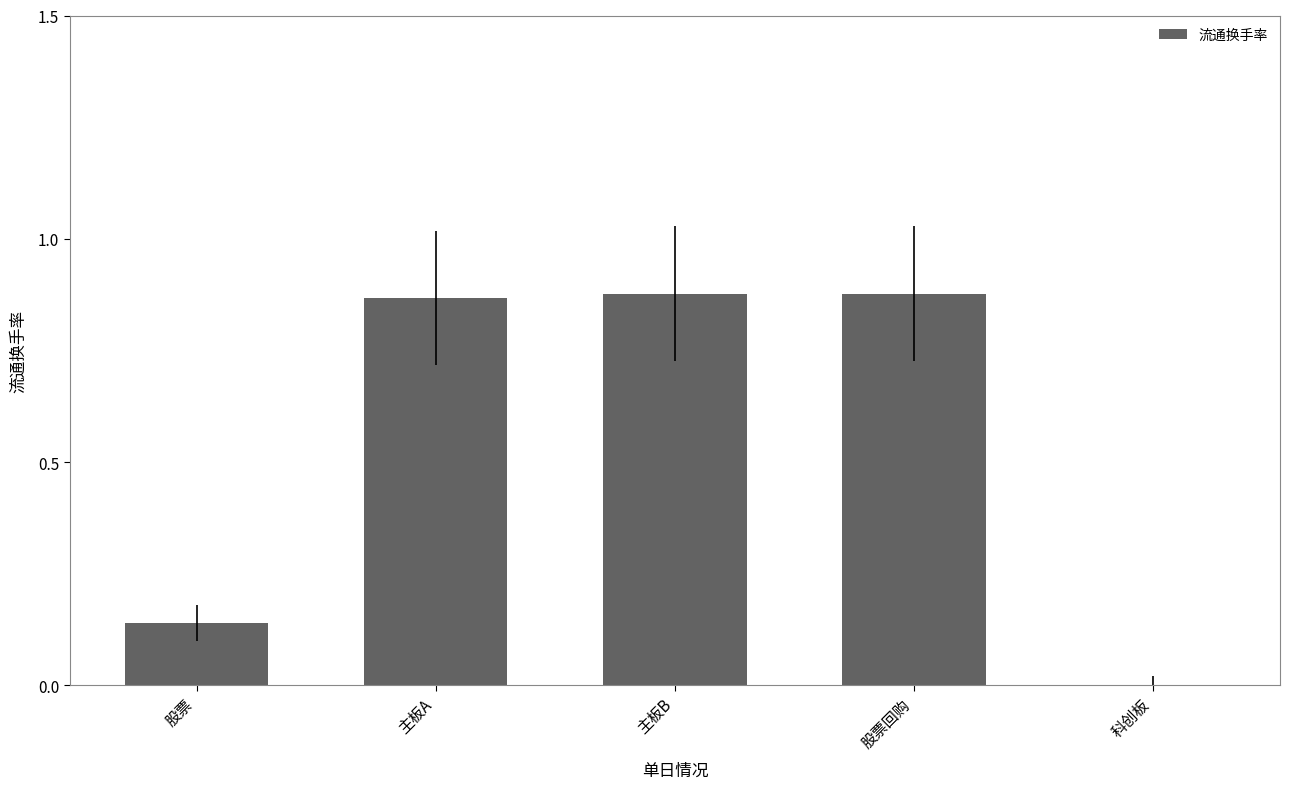

The chart shows a value of 0.0 at 科创板. True or false?

True